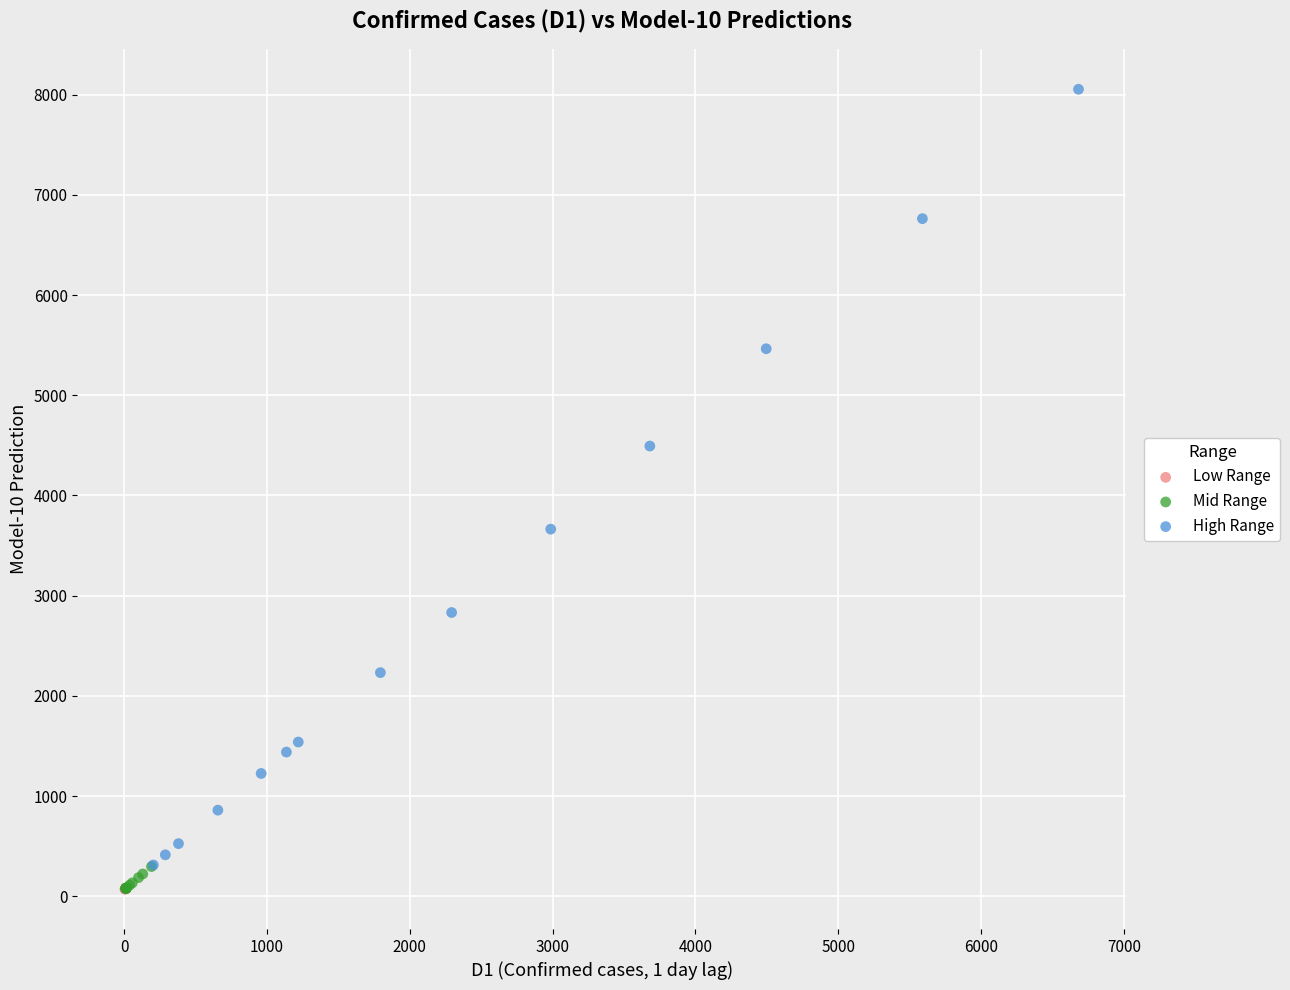

Which series has the largest Y range (max minus min)?

High Range